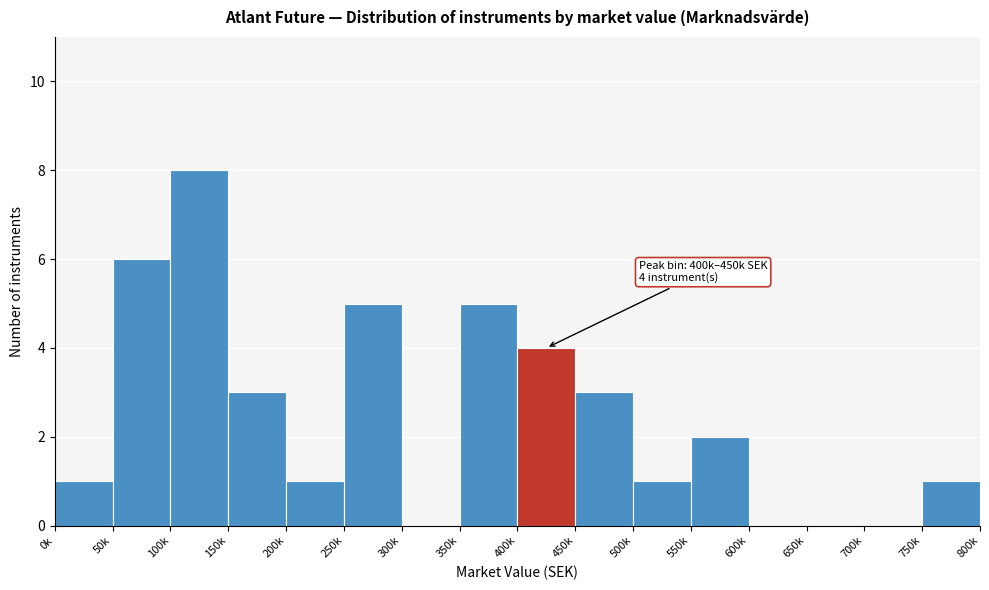

Reading left to right, extract all data points from this chart.

0k=1	50k=6	100k=8	150k=3	200k=1	250k=5	300k=0	350k=5	400k=4	450k=3	500k=1	550k=2	600k=0	650k=0	700k=0	750k=1